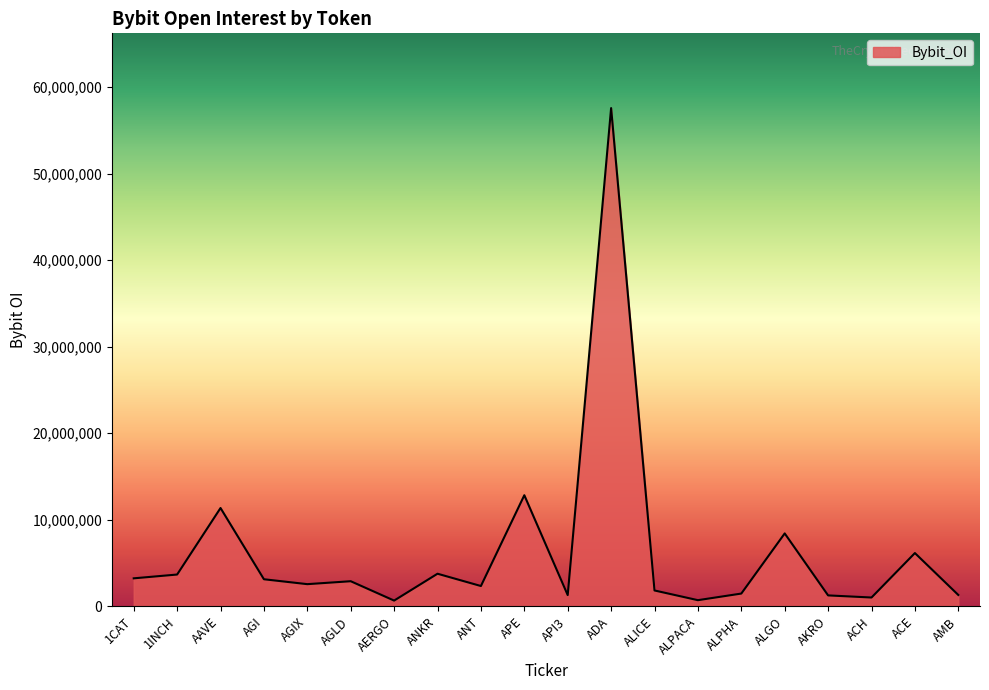

Is it true that the value at APE is 5218250?

False